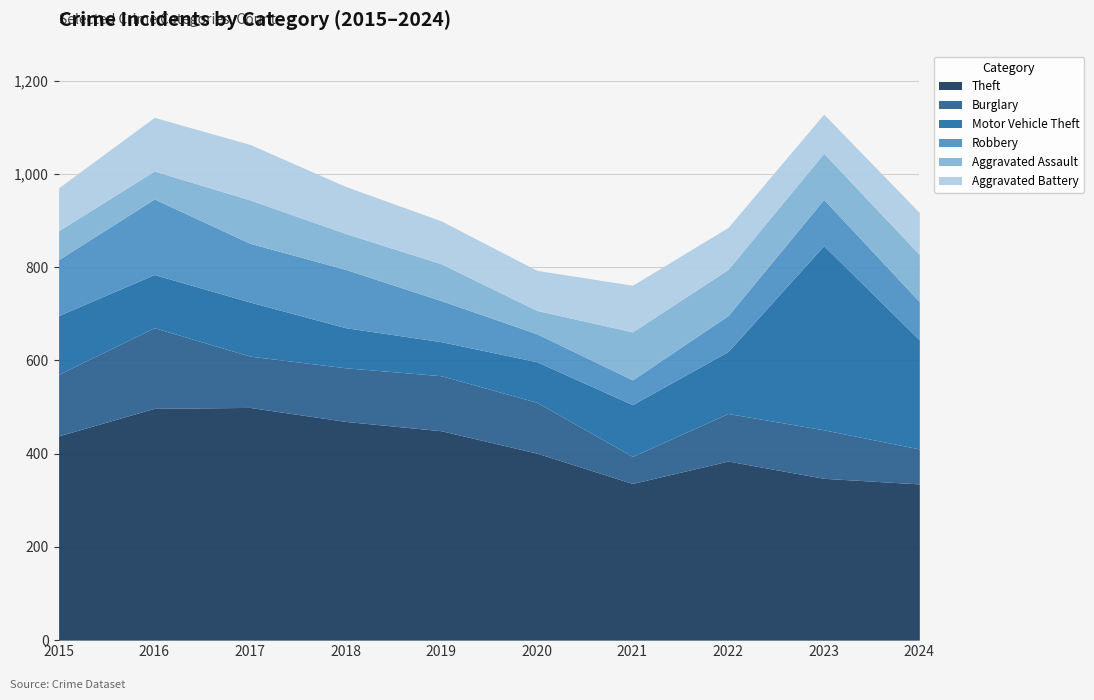

What is the difference between the maximum and minimum values in the Aggravated Assault series?

53